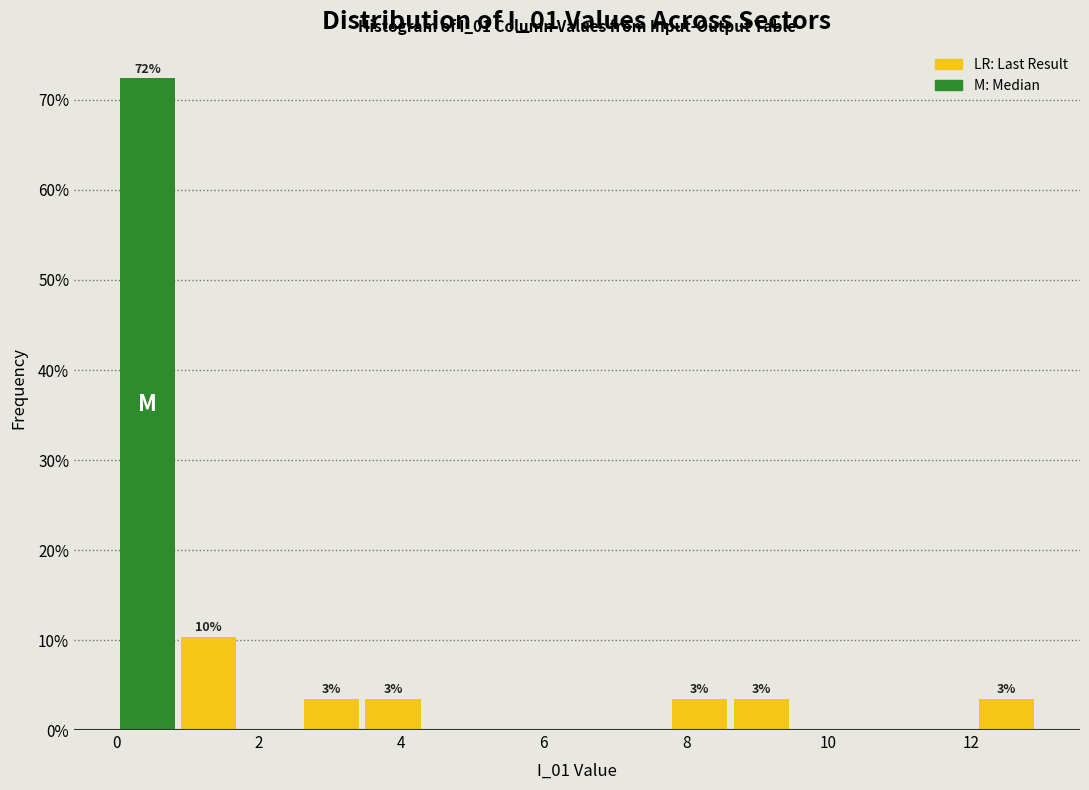

Over which range of the x-axis is the bar tallest?

0.0 to 0.8